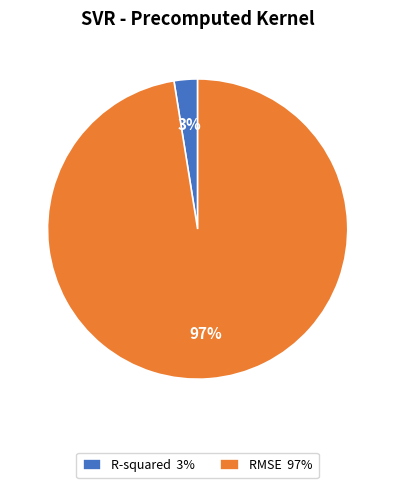

Is it true that RMSE 97% is 97% of the pie?

True